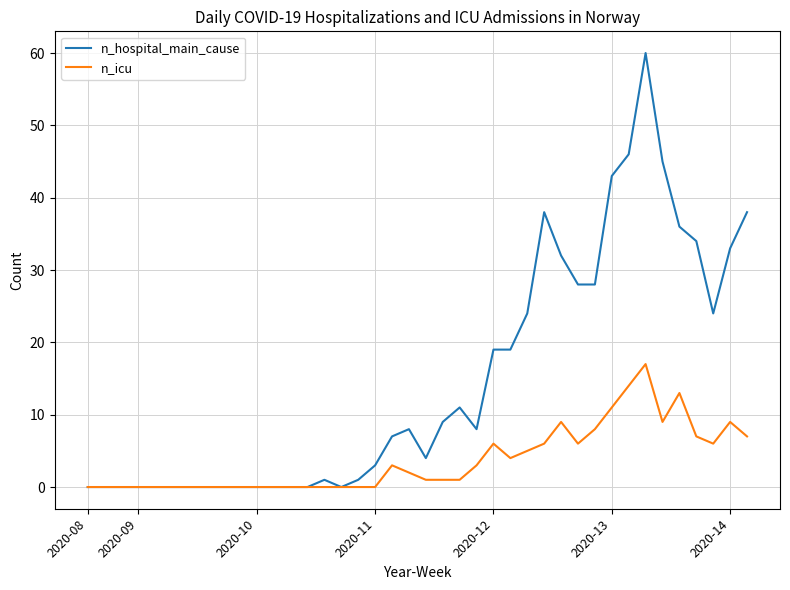

Which series has the largest total across all categories?

n_hospital_main_cause